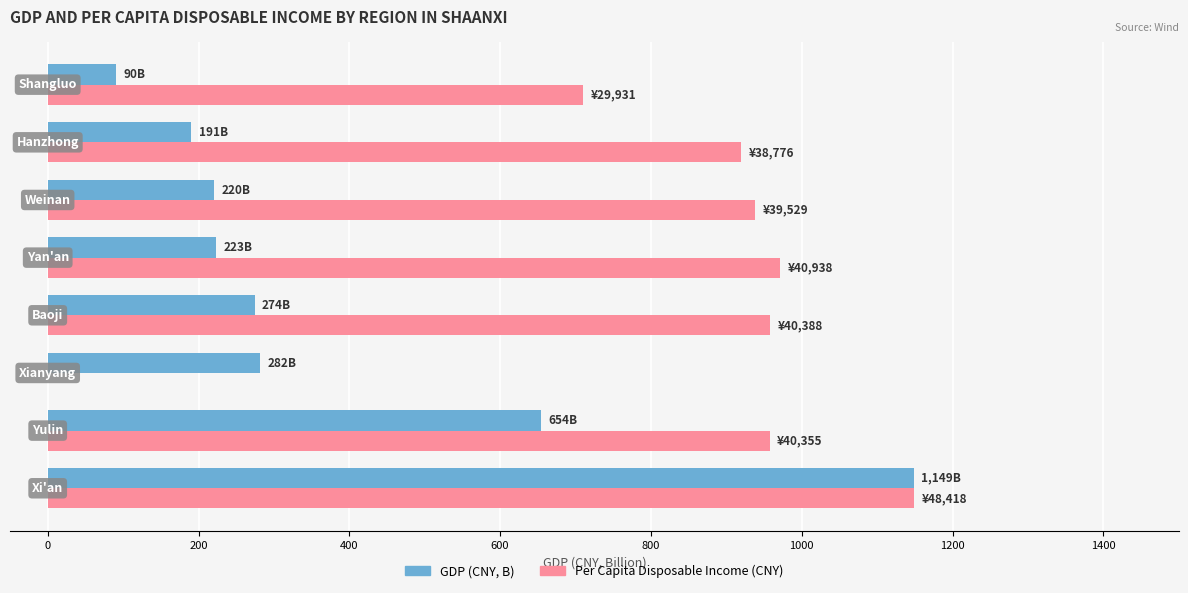

What is the greatest value displayed?

1148.7